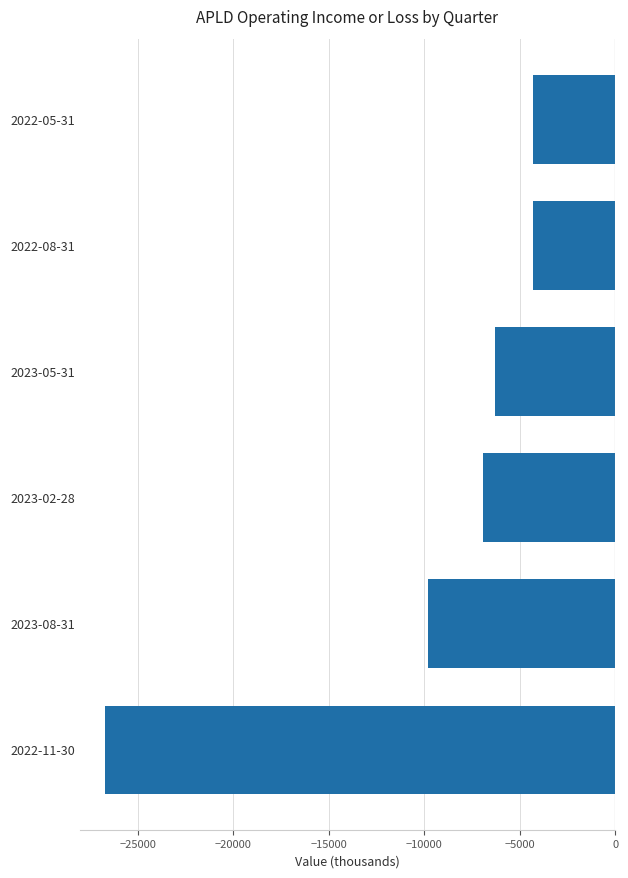

What is the average value?

-9717